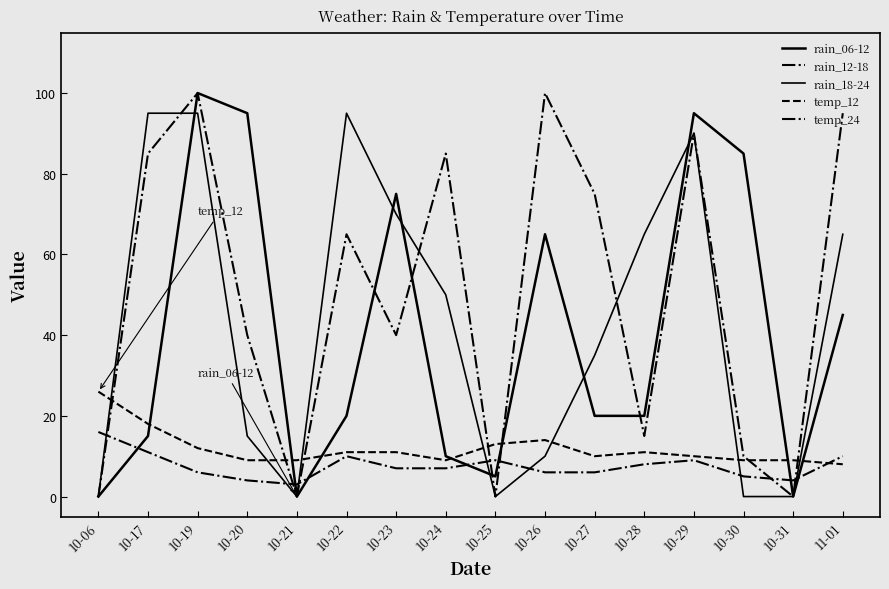

What is the sum of the rain_12-18 values at 10-22 and 10-26?

165